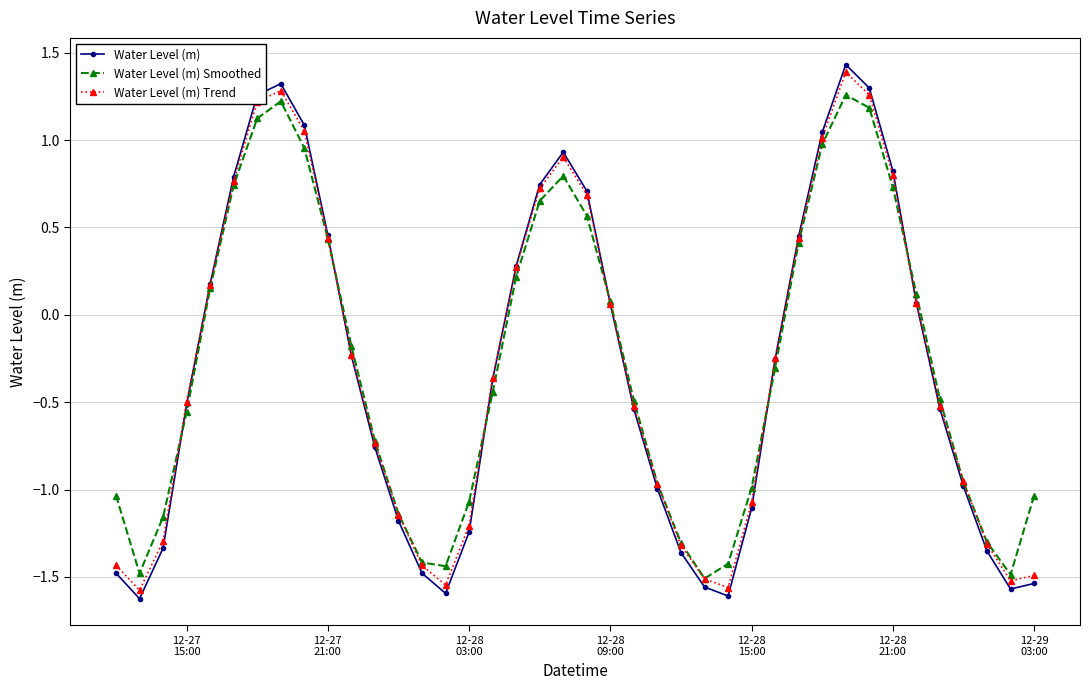

What is the greatest value displayed?

1.4